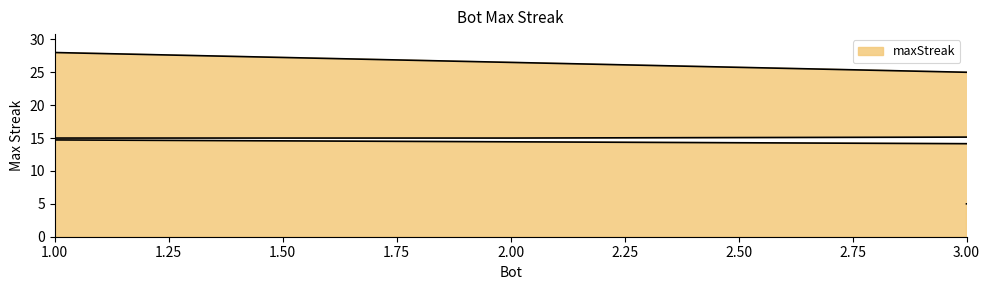

Reading left to right, what are all the values shown in this chart?

1=28	9=16	2=15	0=15	7=13	5=11	4=11	6=9	8=7	3=5